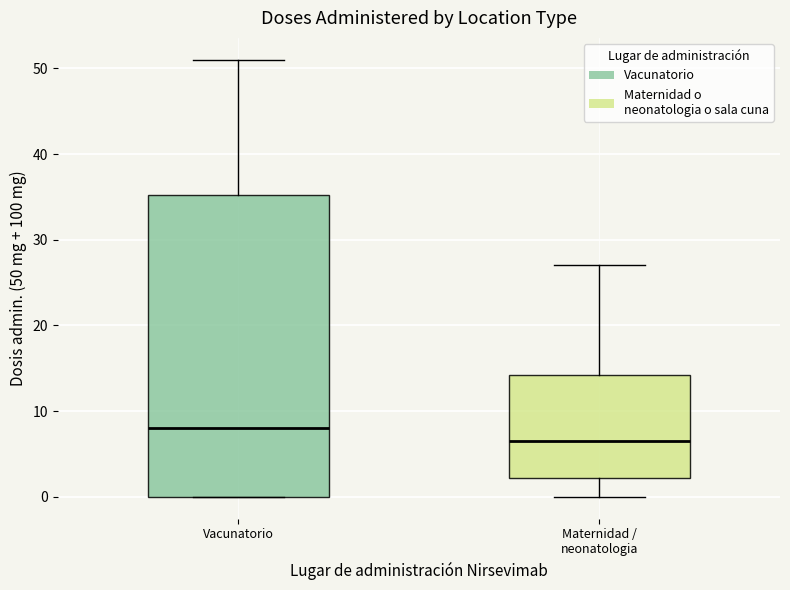

Comparing the boxes themselves (not the whiskers), which one is the tallest?

Vacunatorio